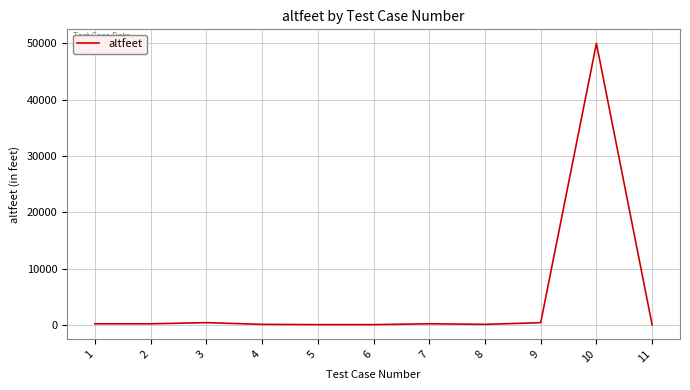

What is the difference between the maximum and minimum values?

50000.0